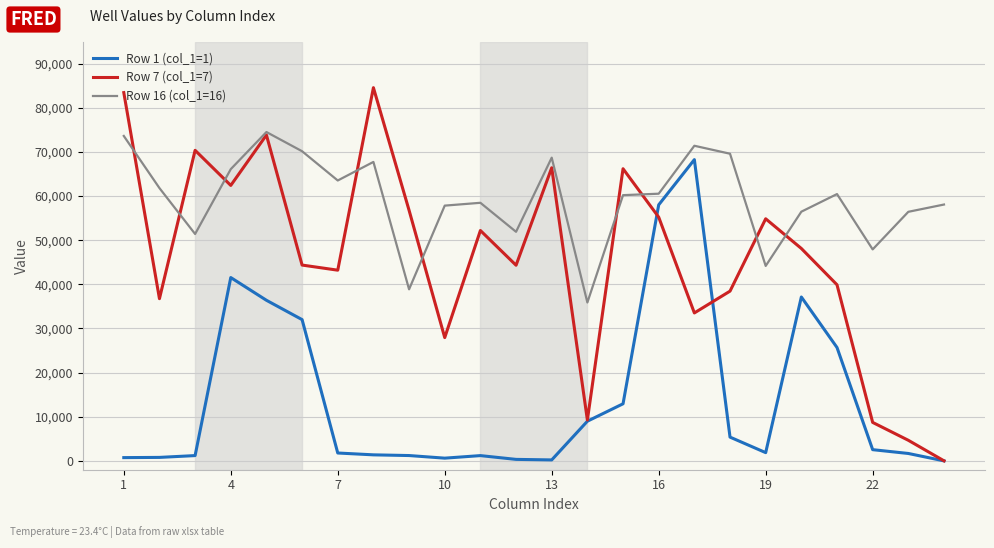

What is the maximum value shown in the chart?

84542.1